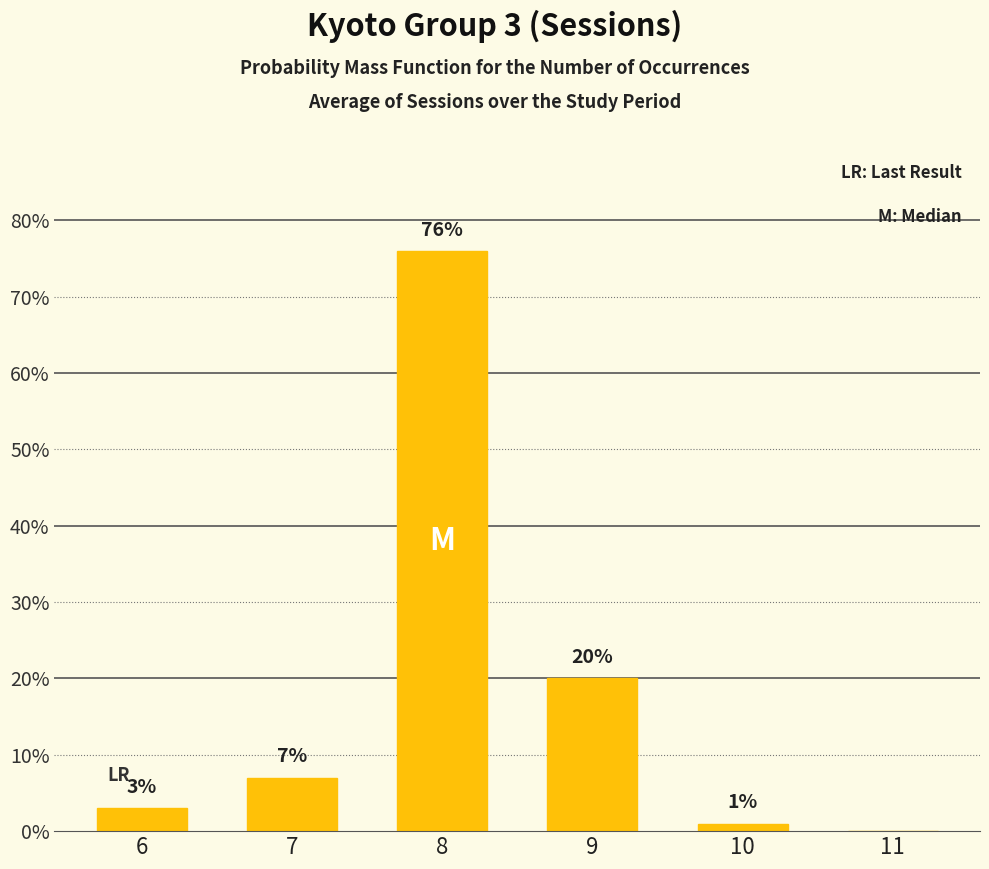

Reading left to right, transcribe all the data shown in this chart.

6=3	7=7	8=76	9=20	10=1	11=0